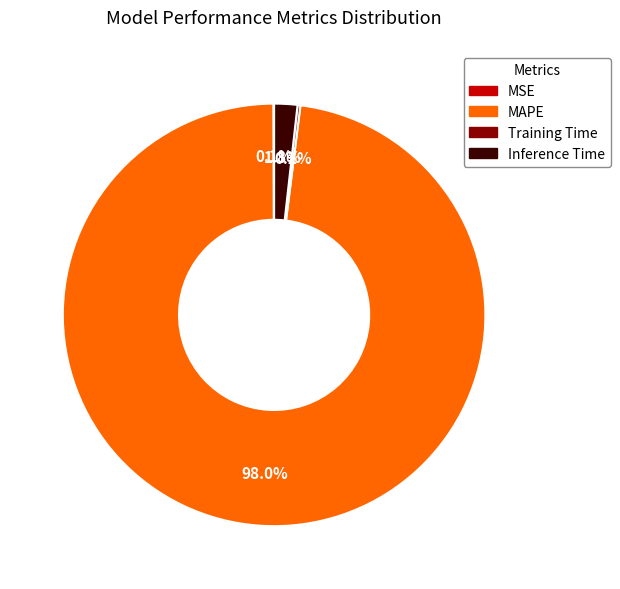

Which category has the biggest portion of the pie?

MAPE